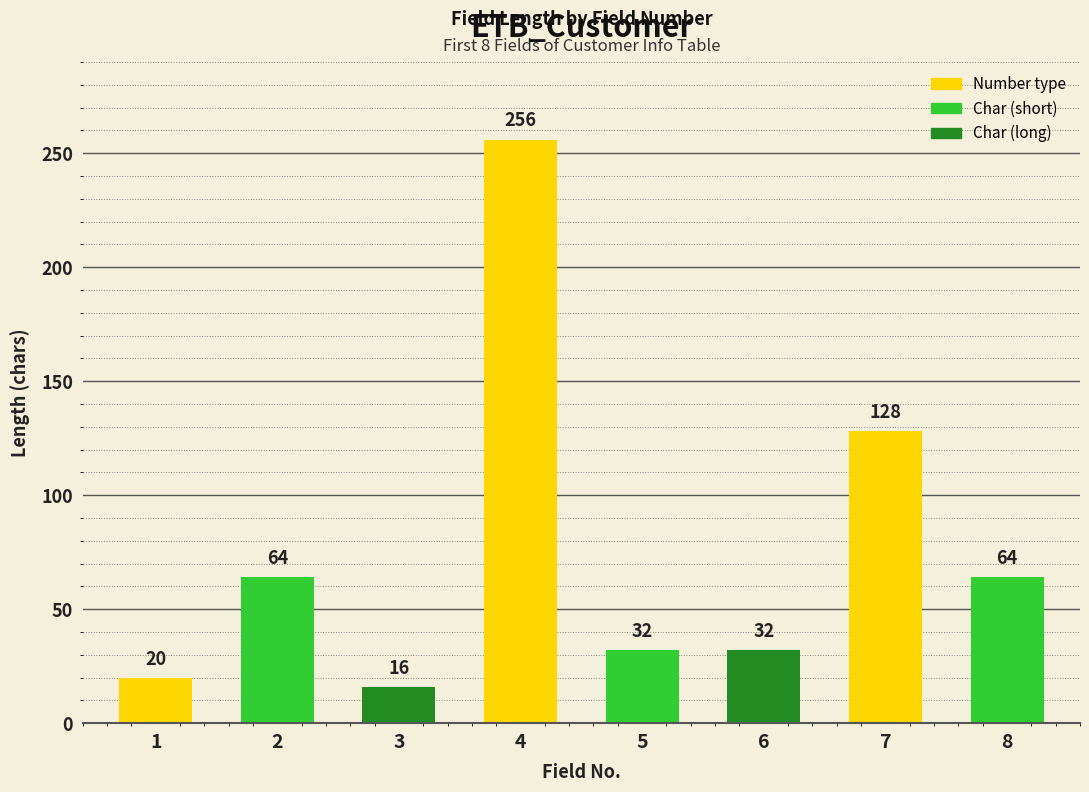

What is the difference between the values at 8 and 4?

192